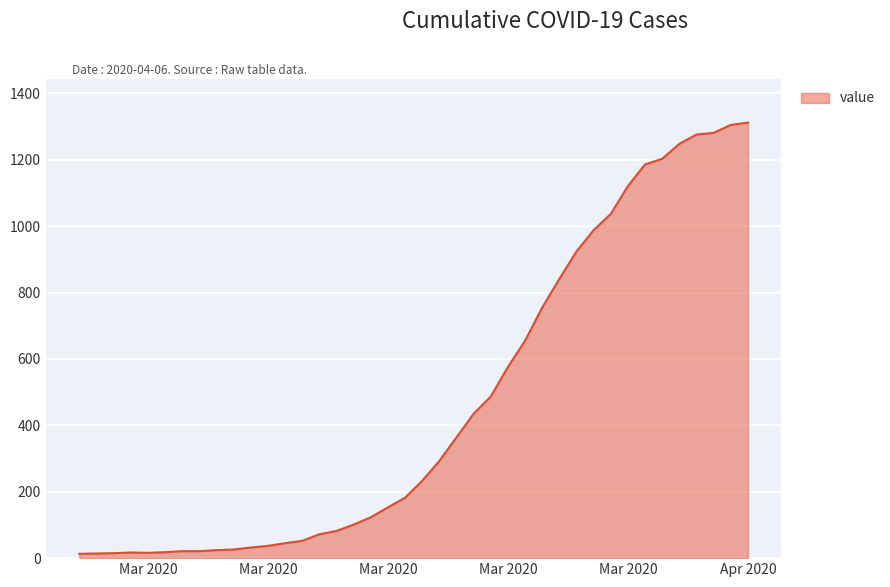

How many lines are shown in the chart?

1